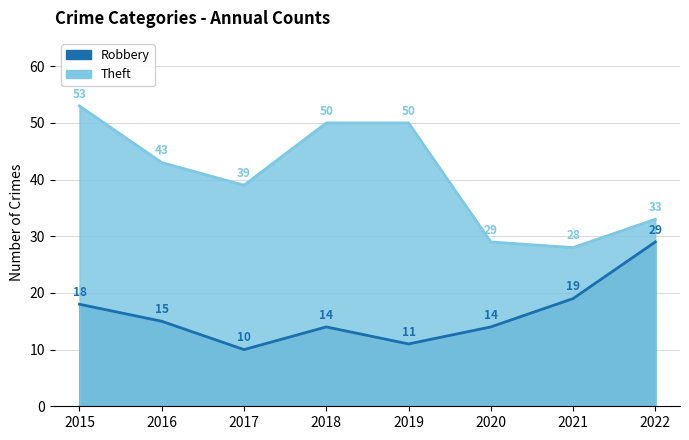

List the series in order of their overall mean, lowest first.

Robbery, Theft